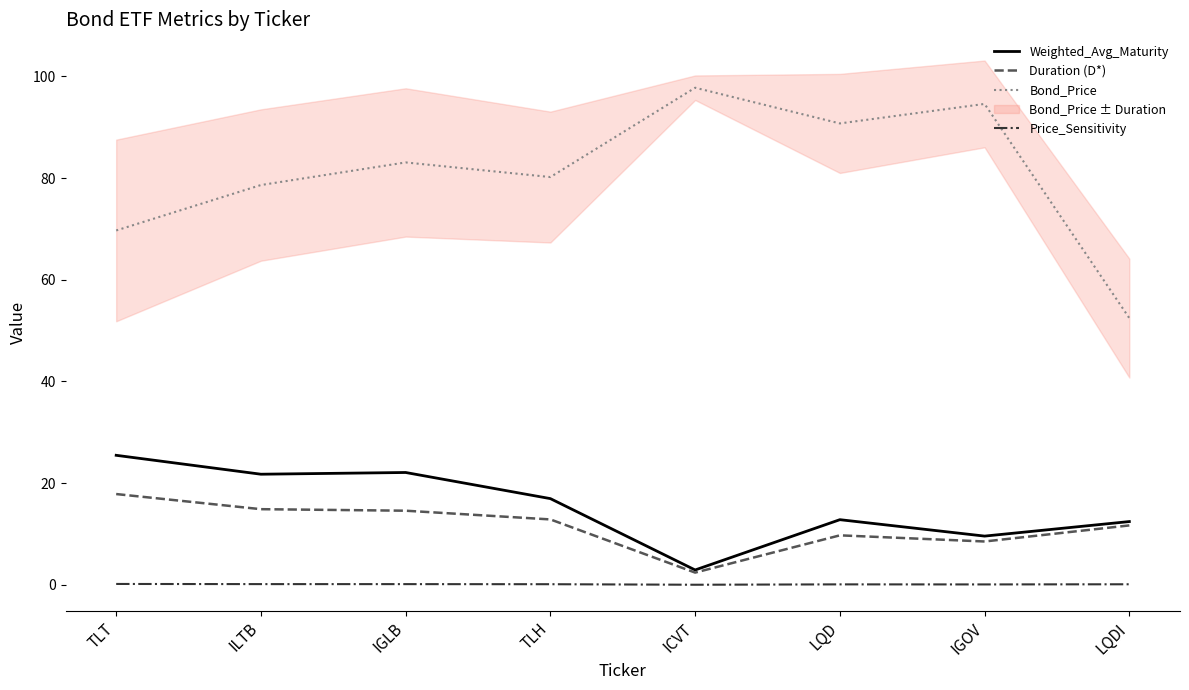

What are all the series names shown in the legend?

Weighted_Avg_Maturity, Duration (D*), Bond_Price, Price_Sensitivity